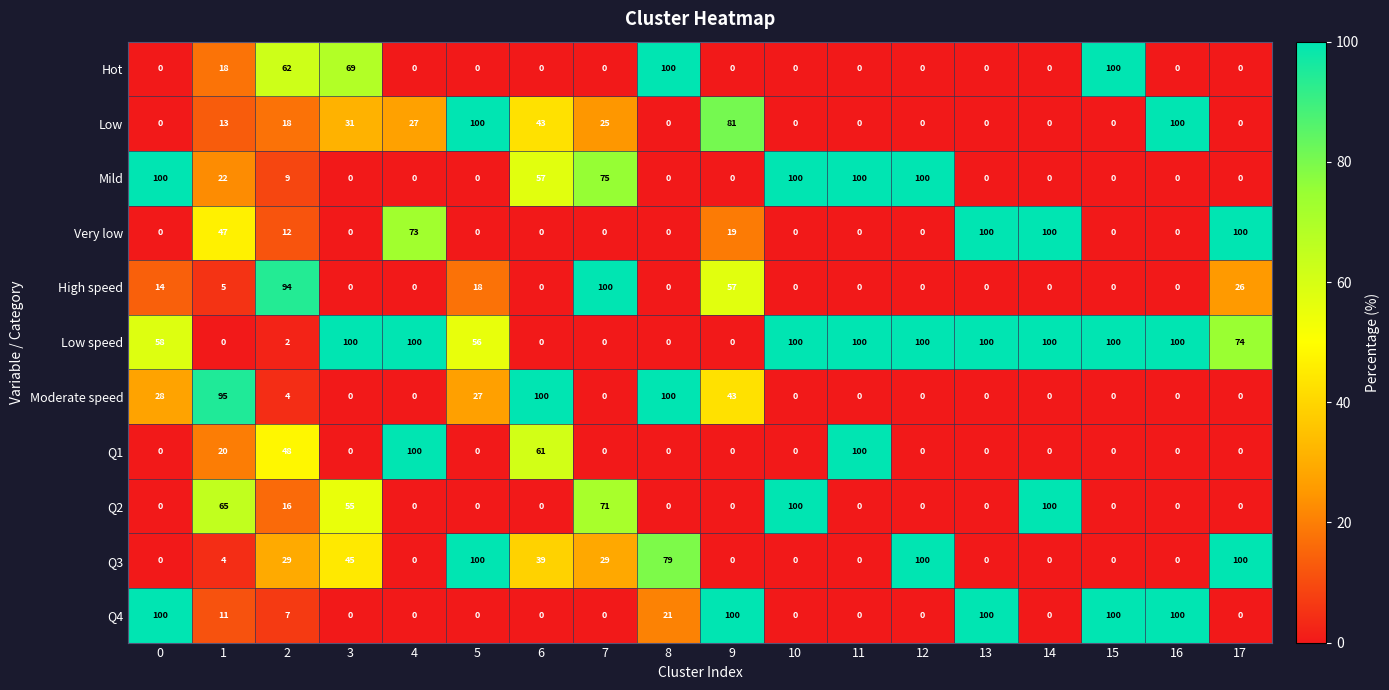

What is the sum of the Q2 values at 15 and 2?

16